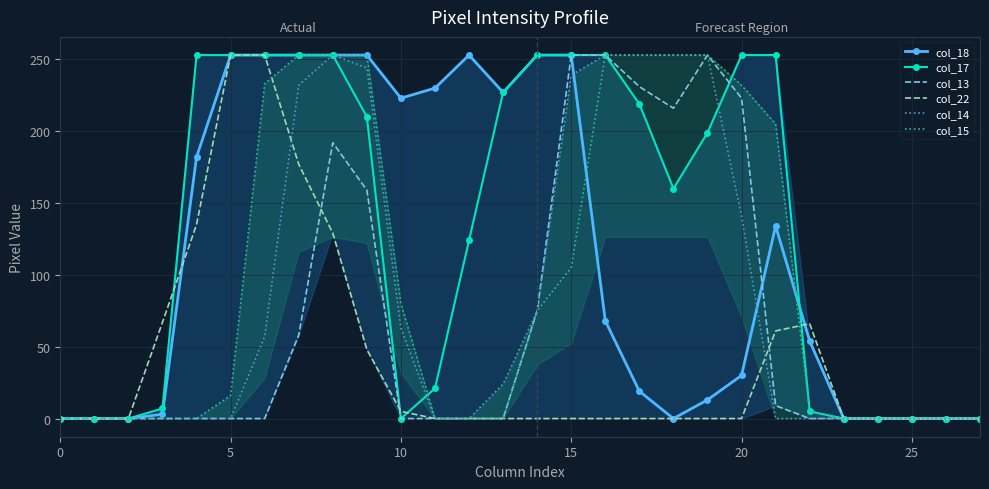

List the series in order of their overall mean, highest first.

col_17, col_18, col_15, col_14, col_13, col_22